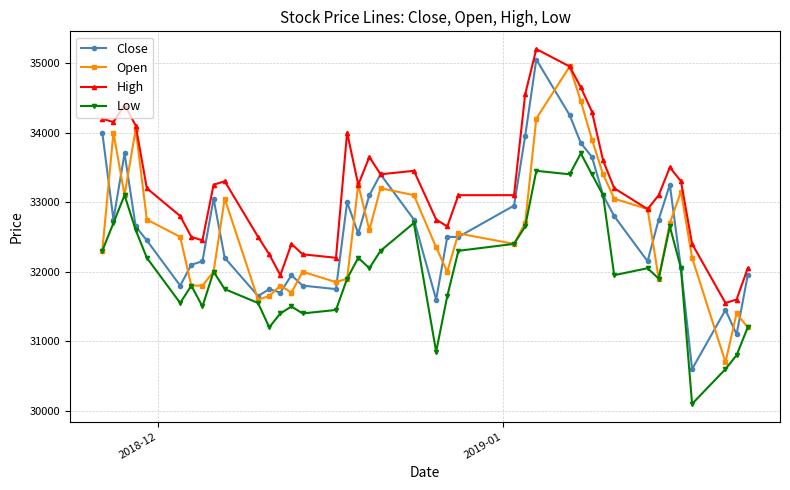

Is this an area chart (filled region under the line)?

No